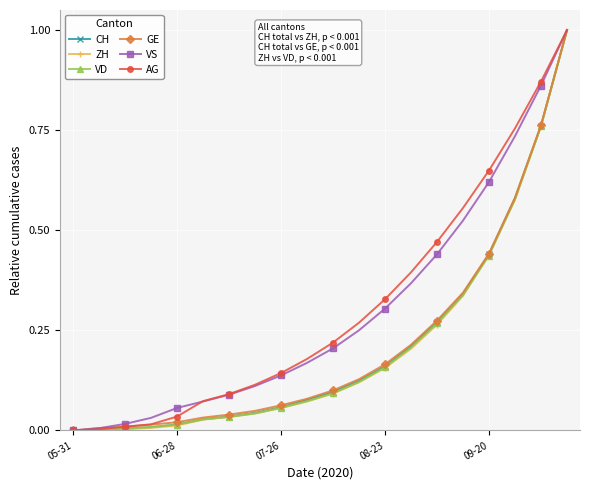

Is this an area chart (filled region under the line)?

No